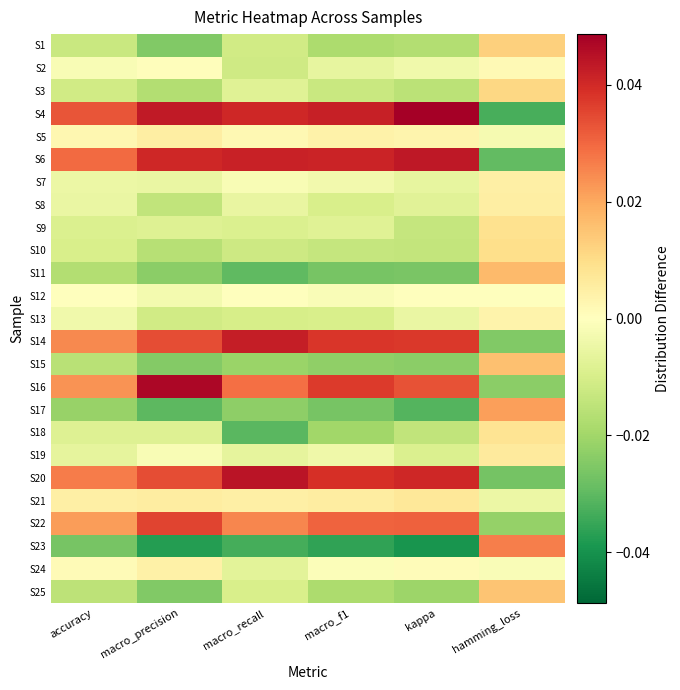

How many series are shown in this chart?

25